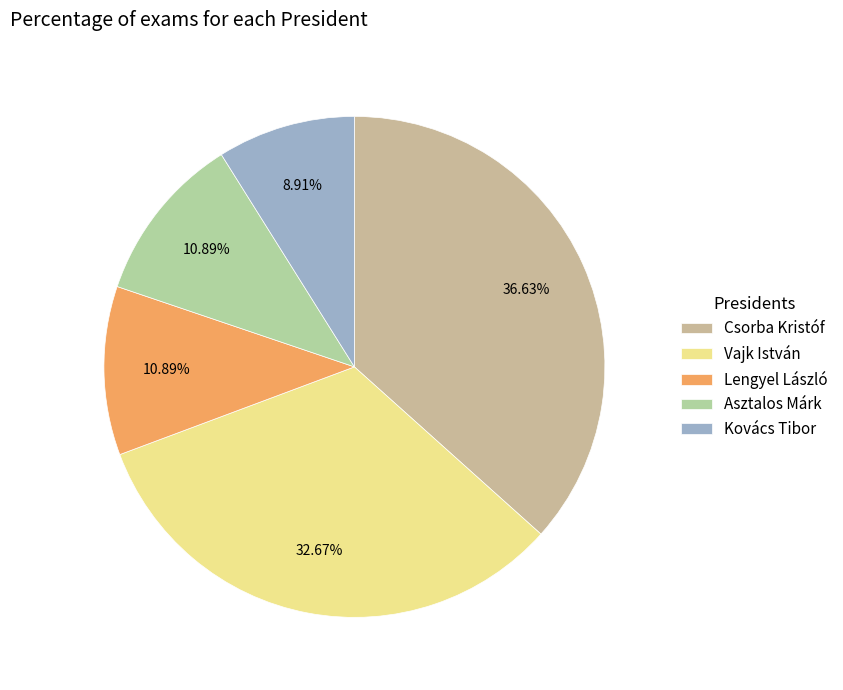

Is Lengyel László the majority of the pie?

No